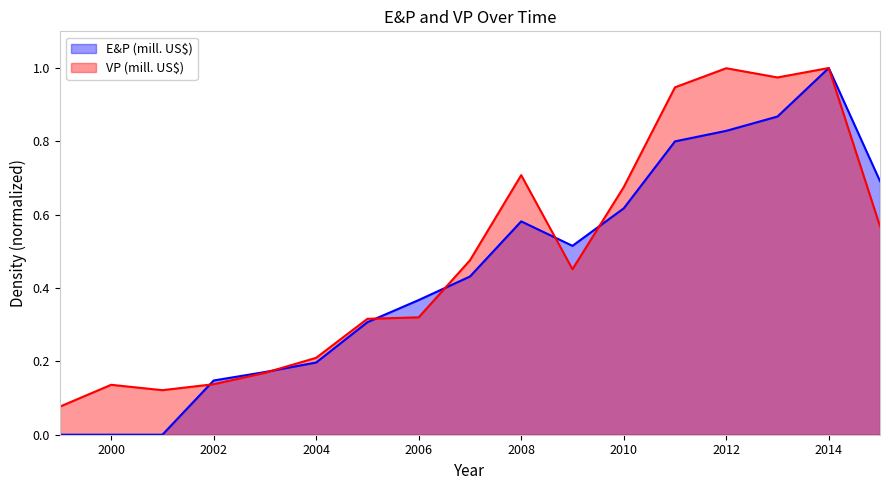

Which series has the largest total across all categories?

VP (mill. US$)